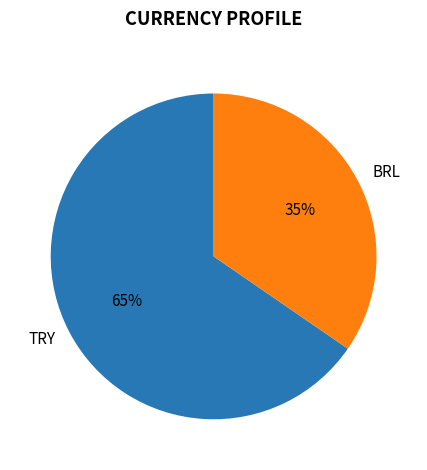

To the nearest percent, what is the combined percentage of TRY and BRL?

100%